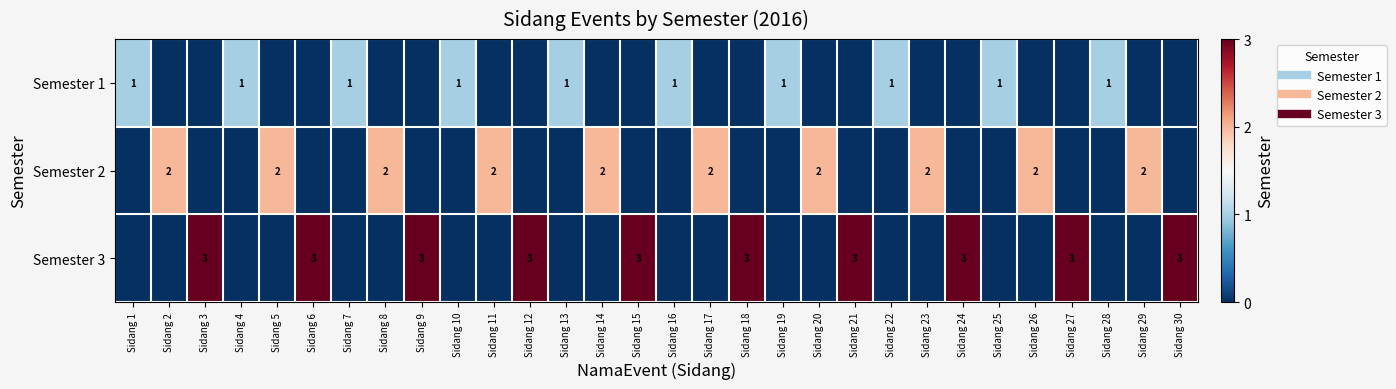

Between Sidang 2 and Sidang 1, which is larger?

Sidang 1